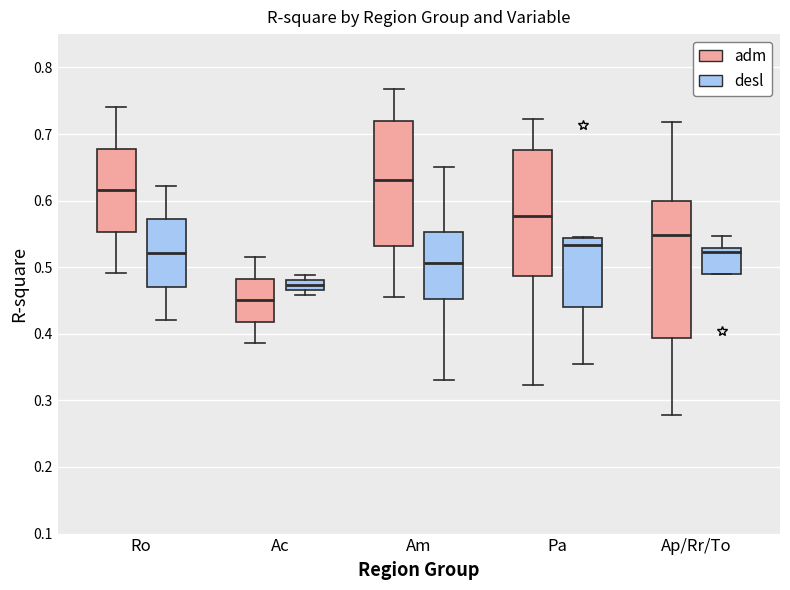

Comparing the boxes themselves (not the whiskers), which one is the tallest?

Ap/Rr/To (adm)